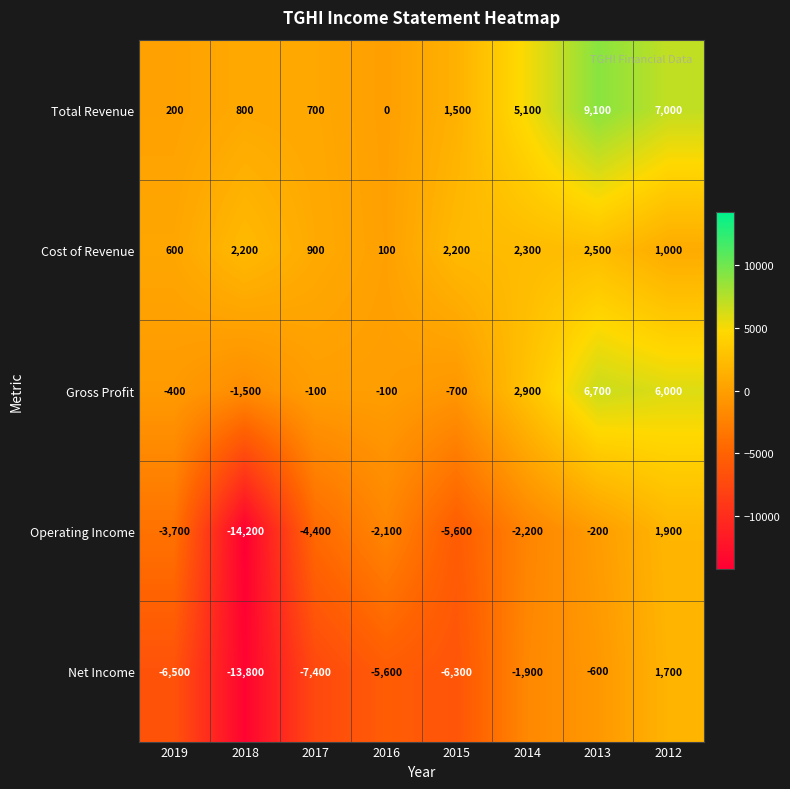

What is the difference between the highest and lowest values at 2016?

5700